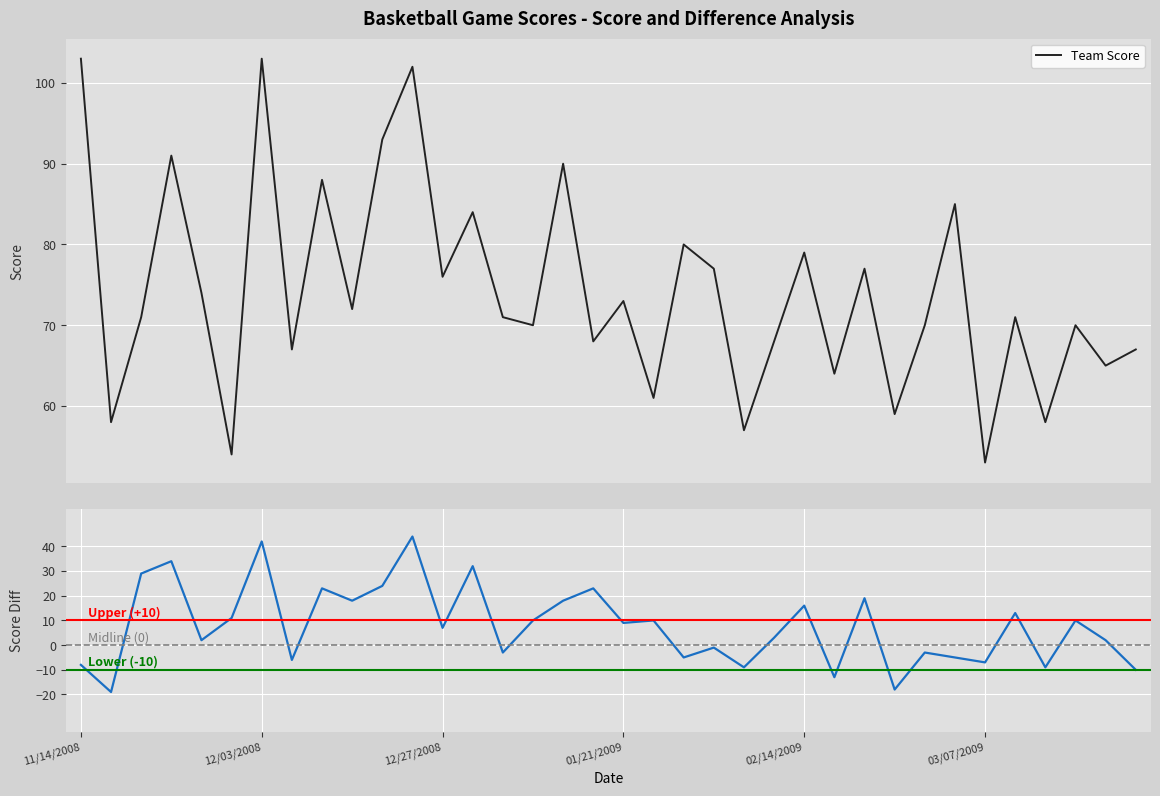

What is the label of the 9th point from the left?

12/07/2008